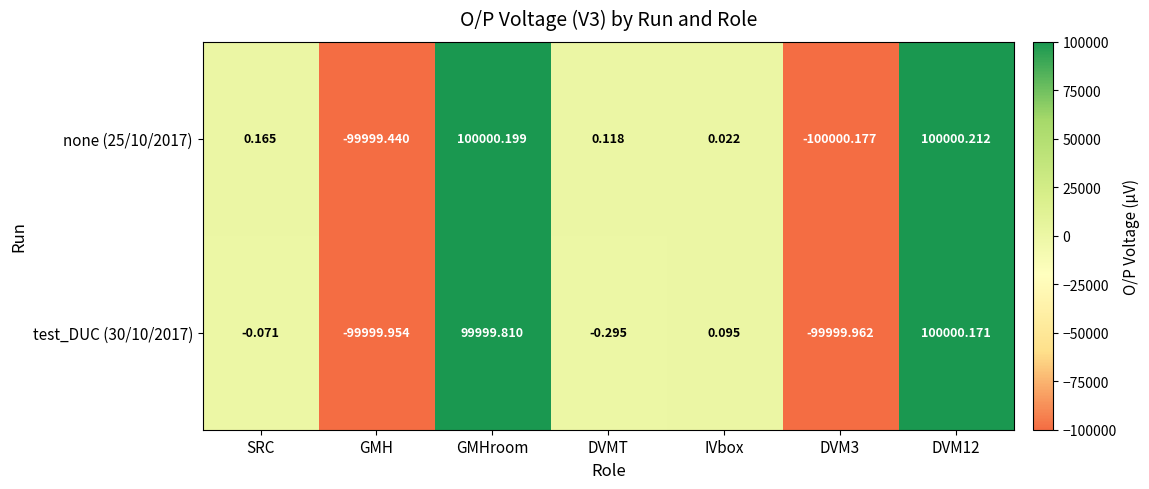

Rank the series by their average value, from lowest to highest.

test_DUC (30/10/2017), none (25/10/2017)